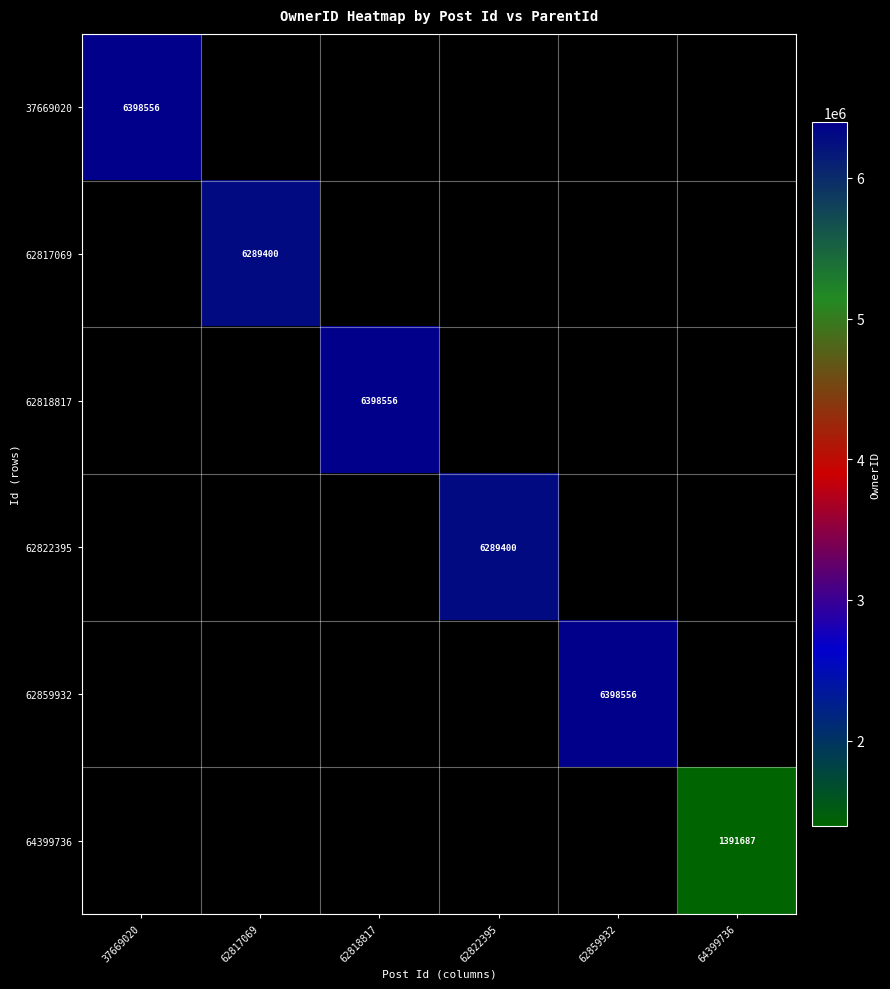

At how many categories does at least one series exceed 5564309?

5